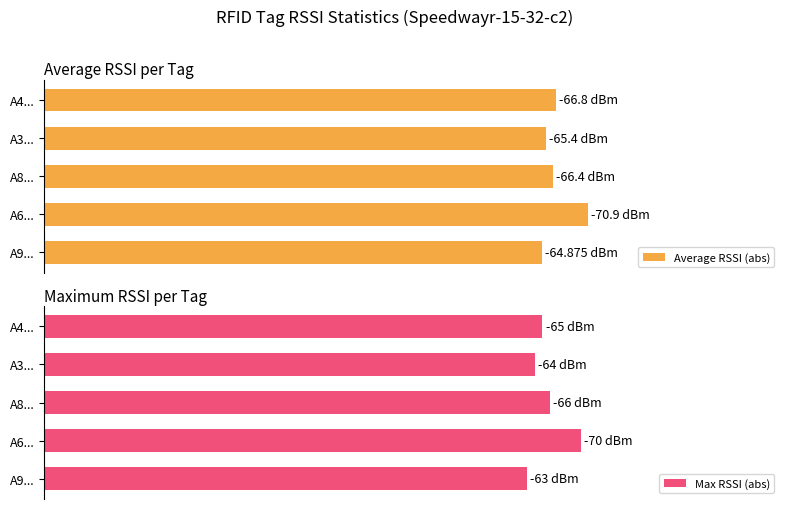

The value of Max RSSI (abs) at A4... is 42.8. True or false?

False